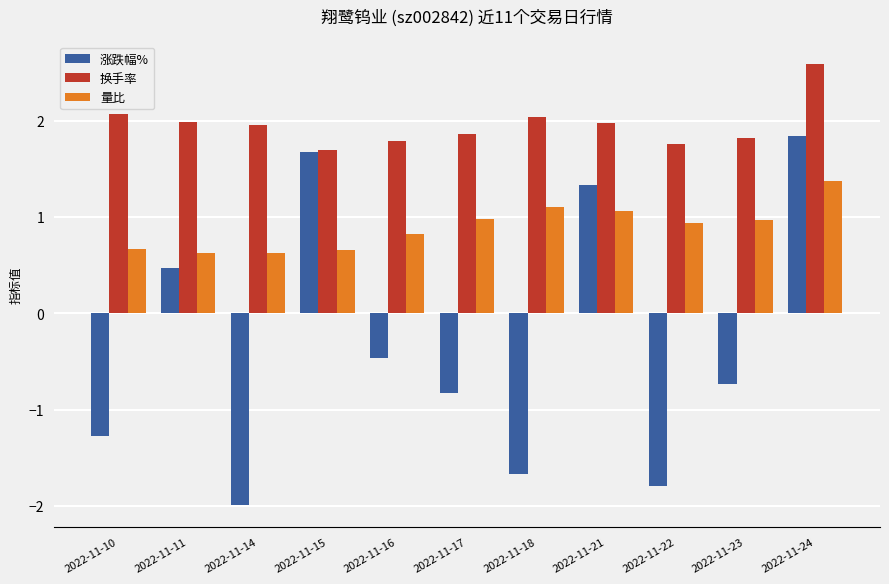

How many categories are shown in the chart?

11